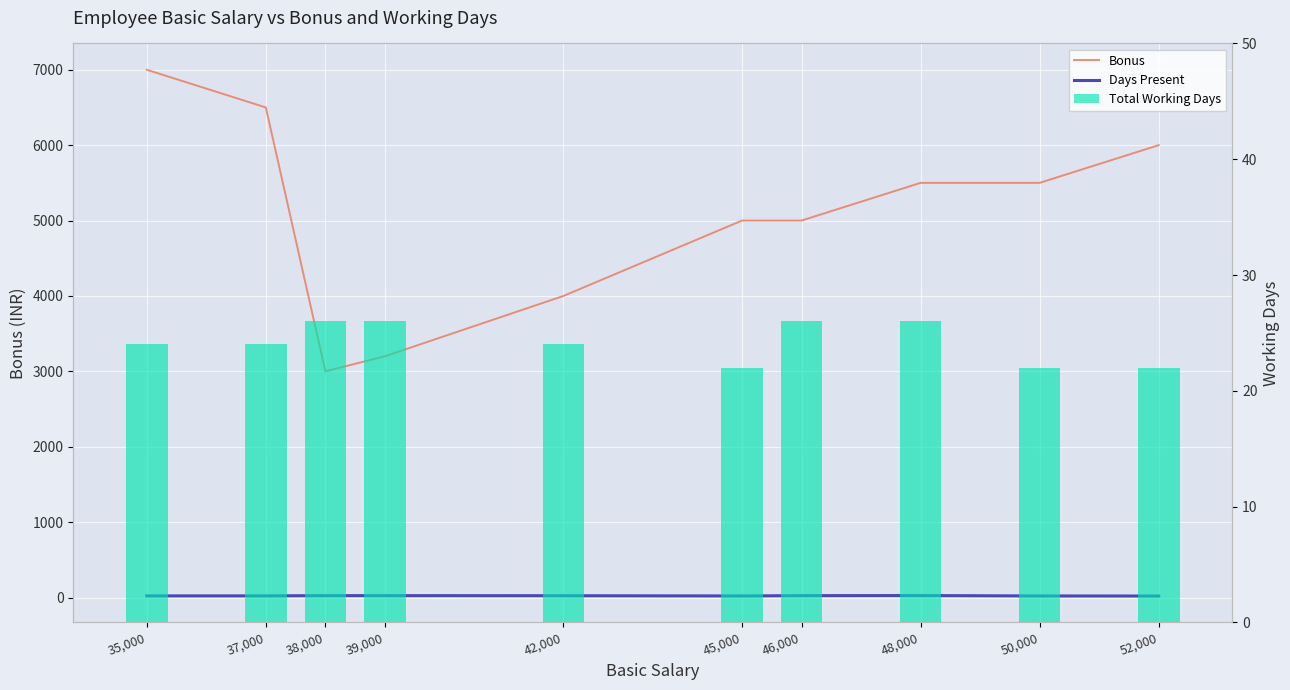

Where does the Total Working Days series first go above 24?

38,000